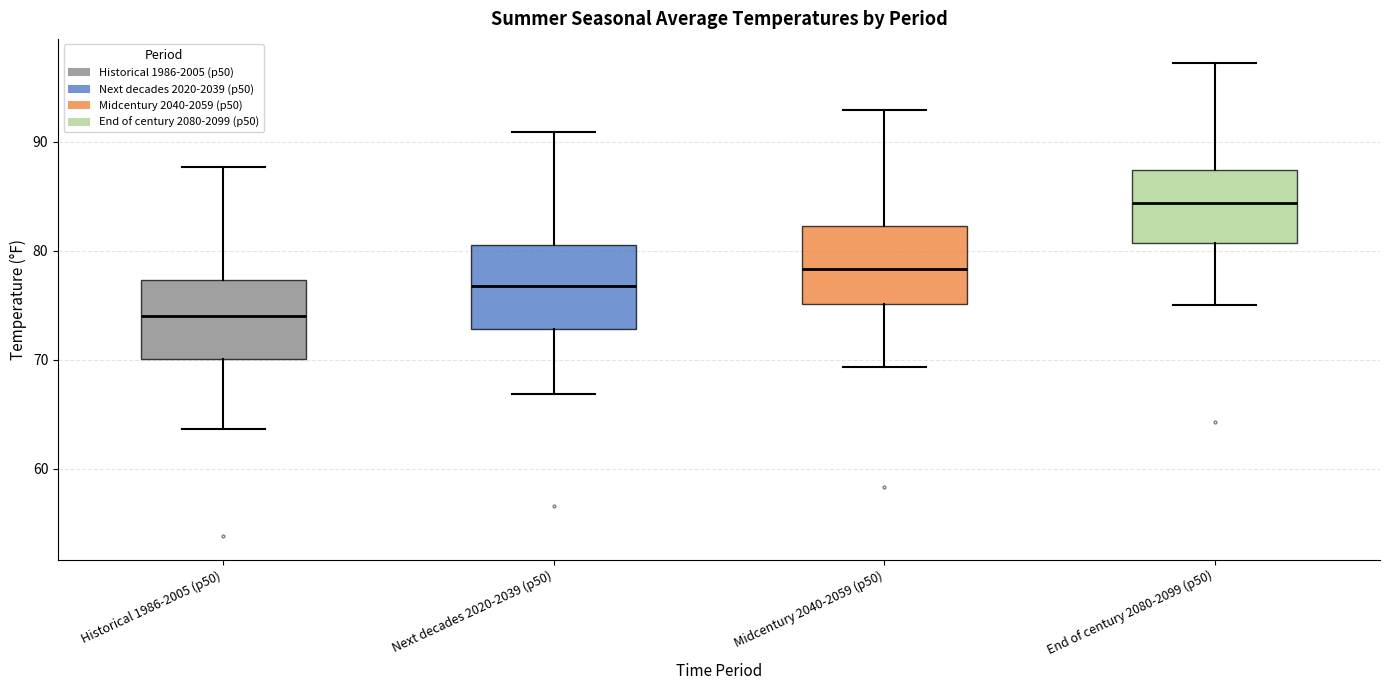

Reading left to right, transcribe this box plot: for each box, give where its median line is, the range the box spans, and where its two whiskers end, as read against the y-axis. The values are not printed on the chart, so give them approximately, as read against the axis.

Historical 1986-2005 (p50): median 74, box 70 to 77, whiskers 64 to 88
Next decades 2020-2039 (p50): median 77, box 73 to 81, whiskers 67 to 91
Midcentury 2040-2059 (p50): median 78, box 75 to 82, whiskers 69 to 93
End of century 2080-2099 (p50): median 84, box 81 to 87, whiskers 75 to 97